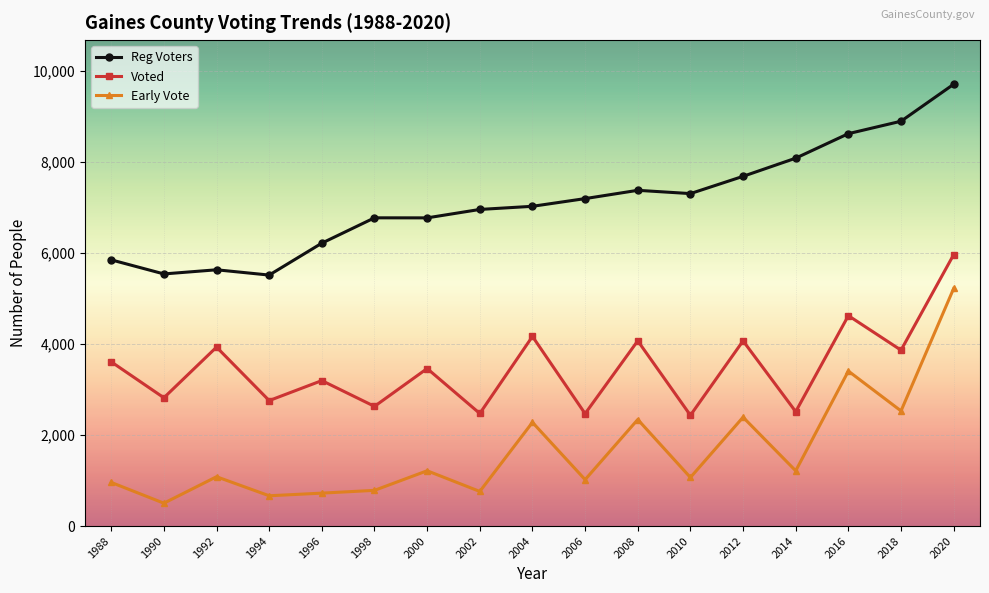

True or false: Reg Voters and Early Vote cross at least once.

False